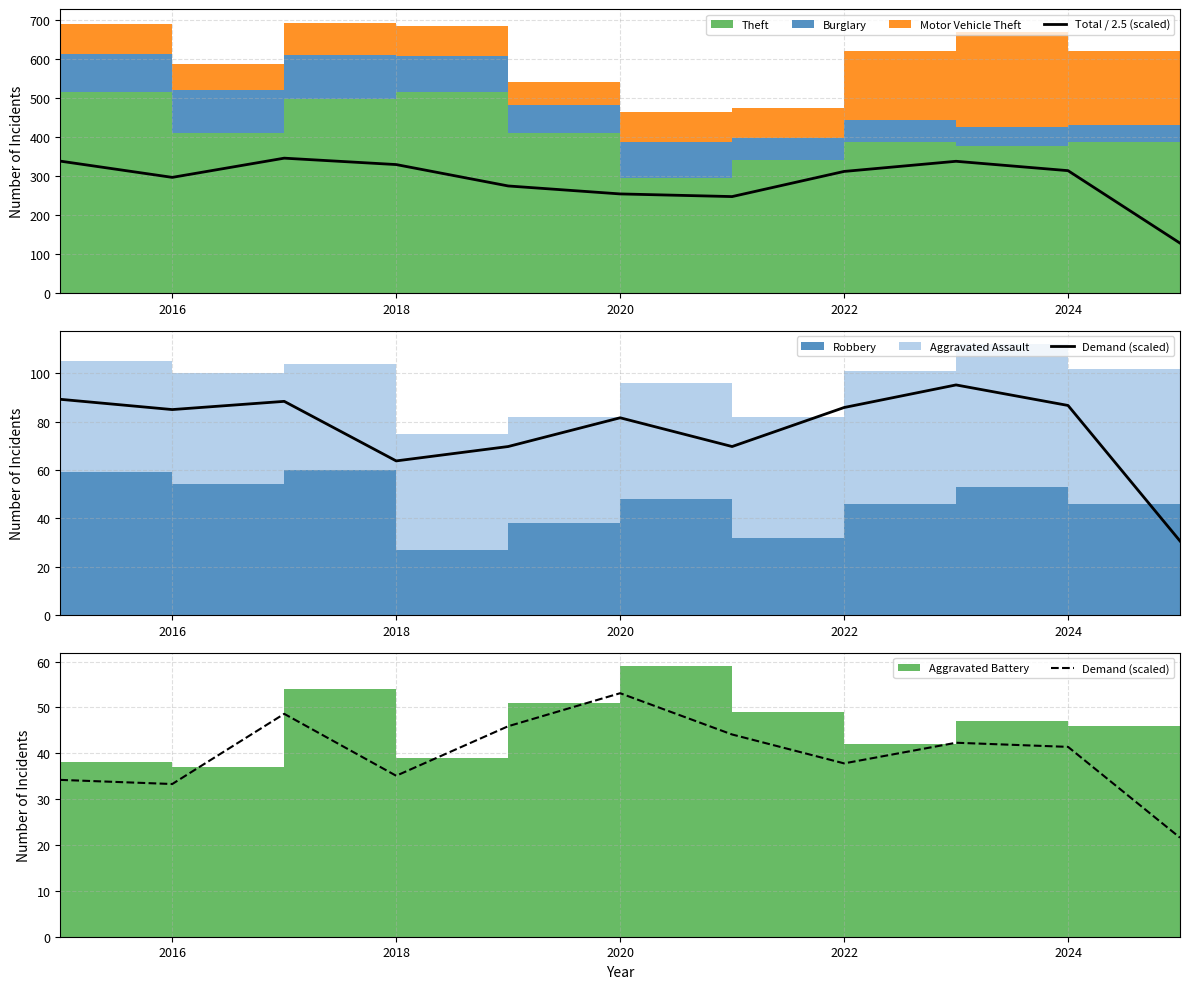

Which series has the widest spread of values?

Total / 2.5 (scaled)